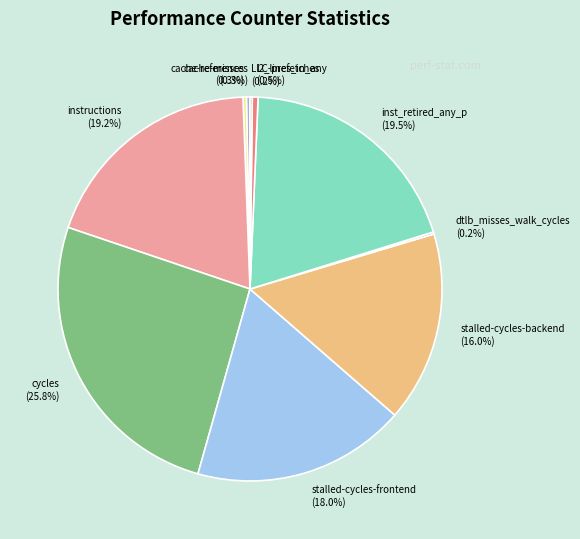

Is the sum of stalled-cycles-frontend (18.0%) and l2_lines_in_any (0.5%) greater than half?

No